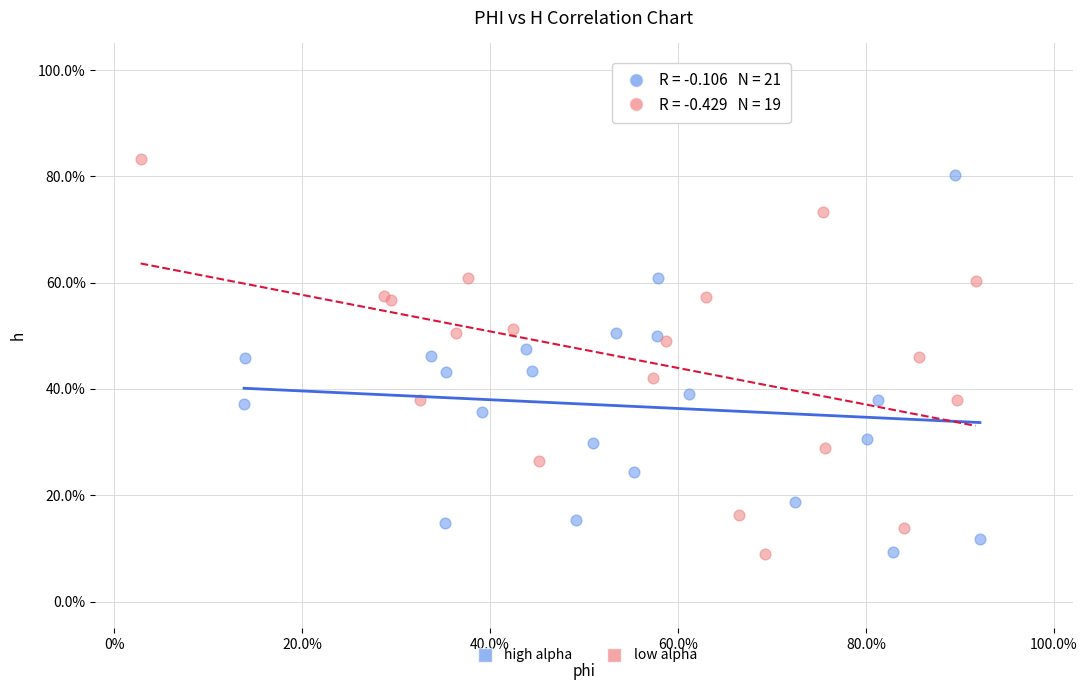

What are all the series names shown in the legend?

high alpha, low alpha